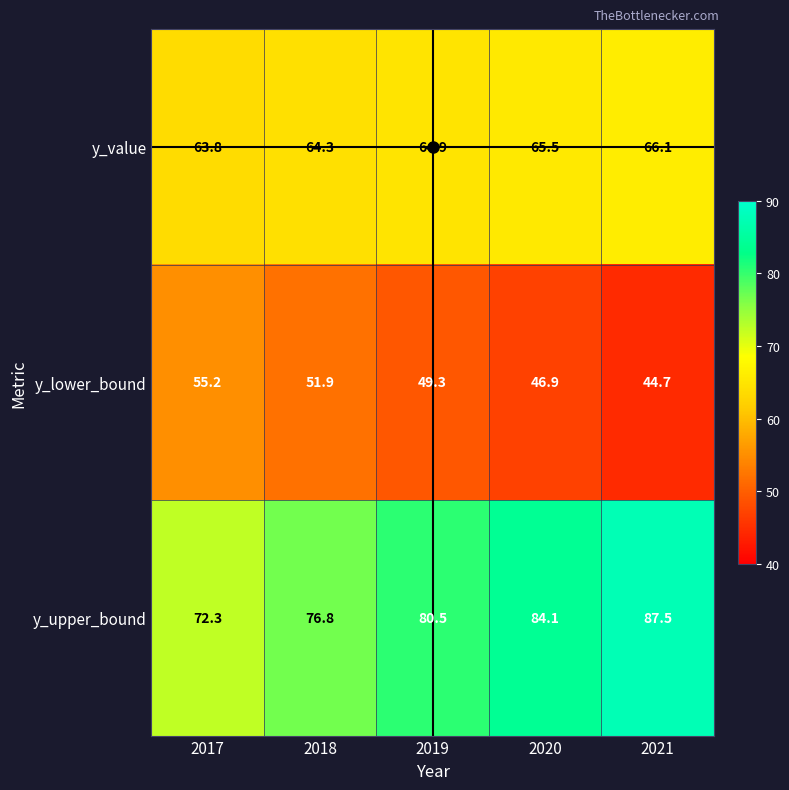

Which series has the largest range (max minus min)?

y_upper_bound